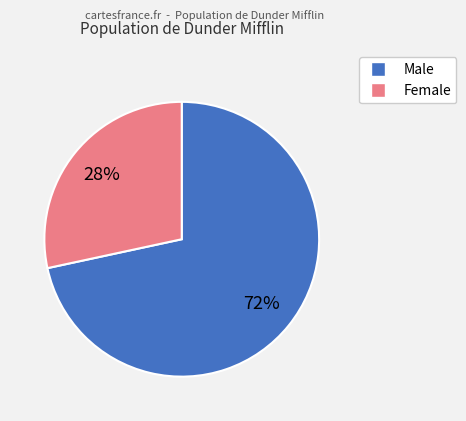

Is there a majority slice in this chart?

Yes